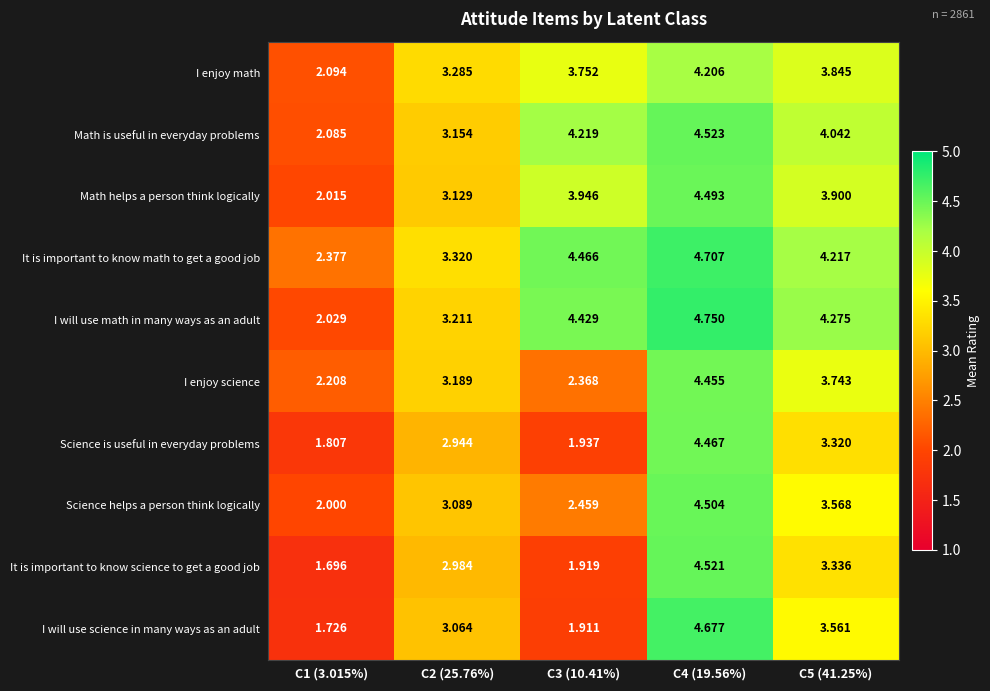

Which series has the largest total across all categories?

It is important to know math to get a good job